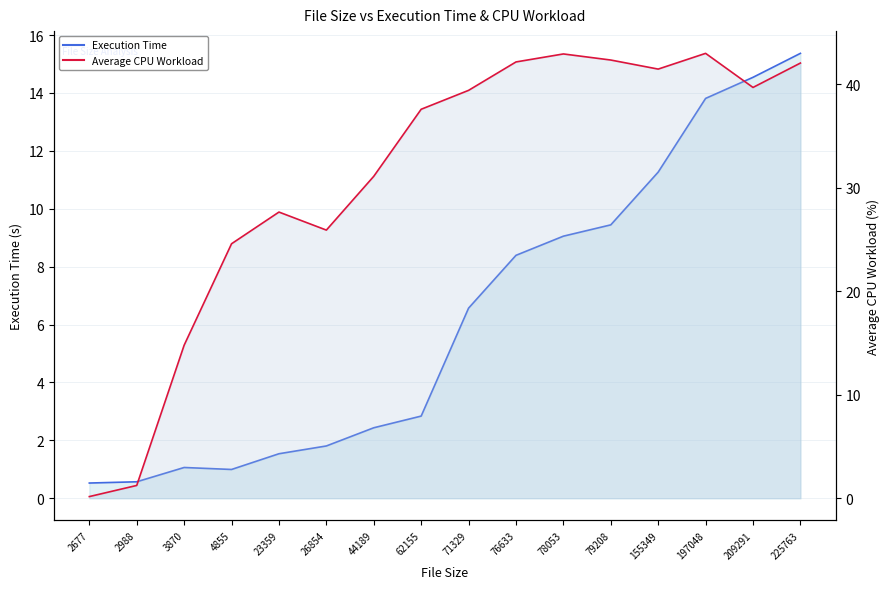

How many data points in Average CPU Workload line are above 39?

8